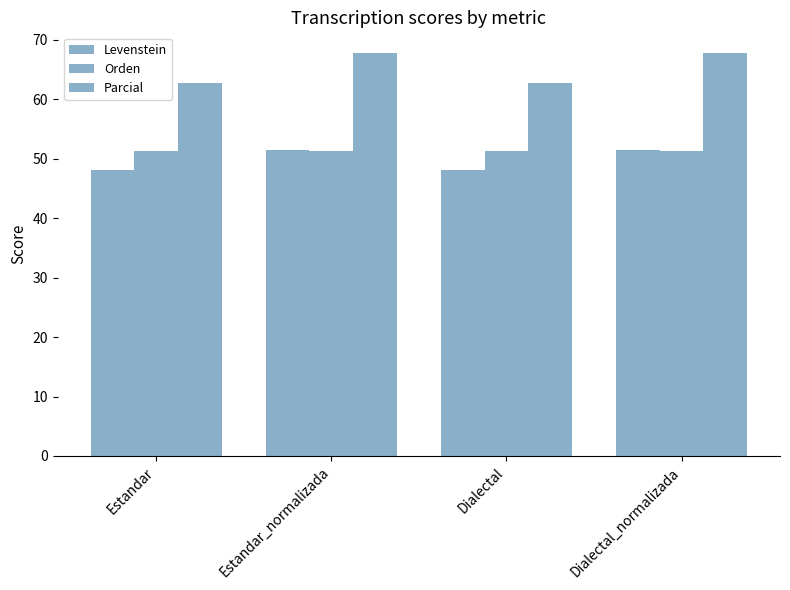

Count the number of categories in the chart.

4